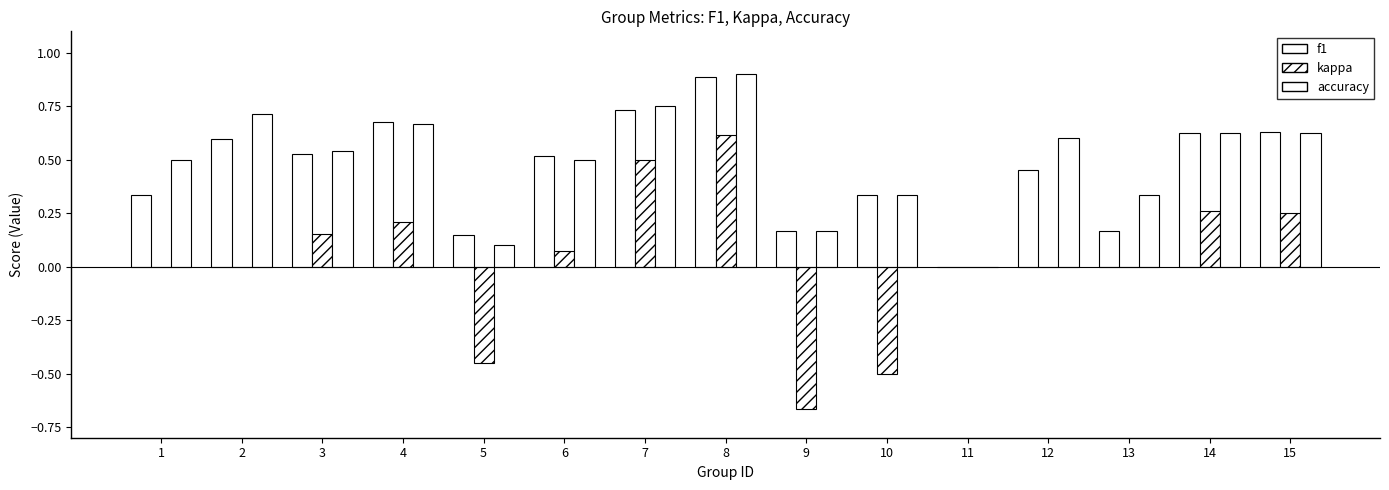

How many groups of bars are there?

15